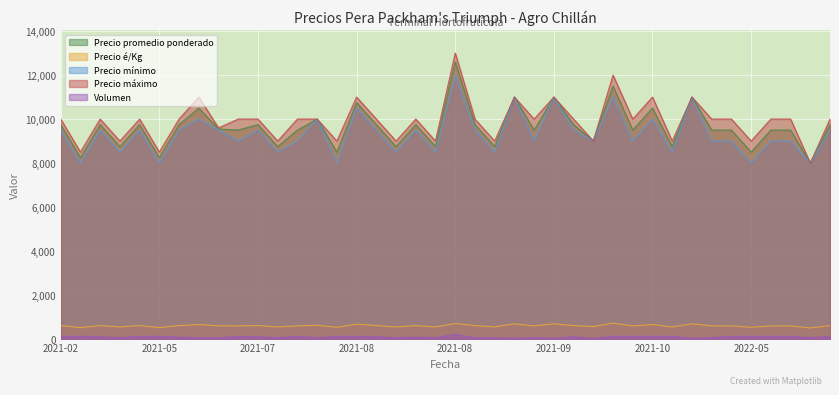

What is the sum of the Precio máximo values at 2021-02-05 and 2022-05-06?

20000